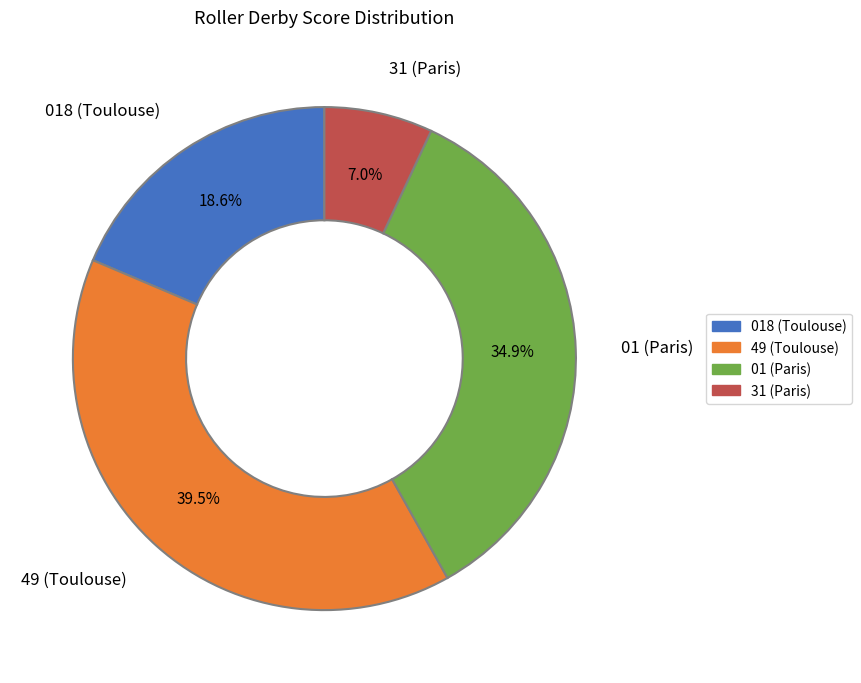

Which slice is the largest?

49 (Toulouse)